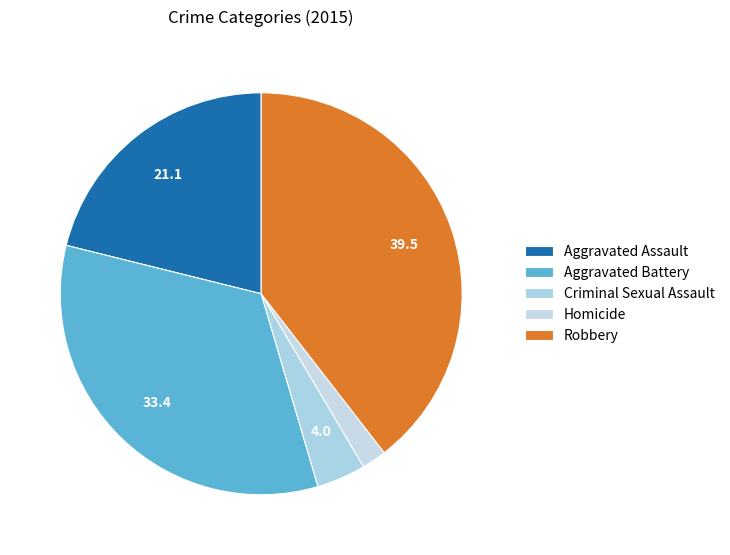

How many segments does this pie chart have?

5